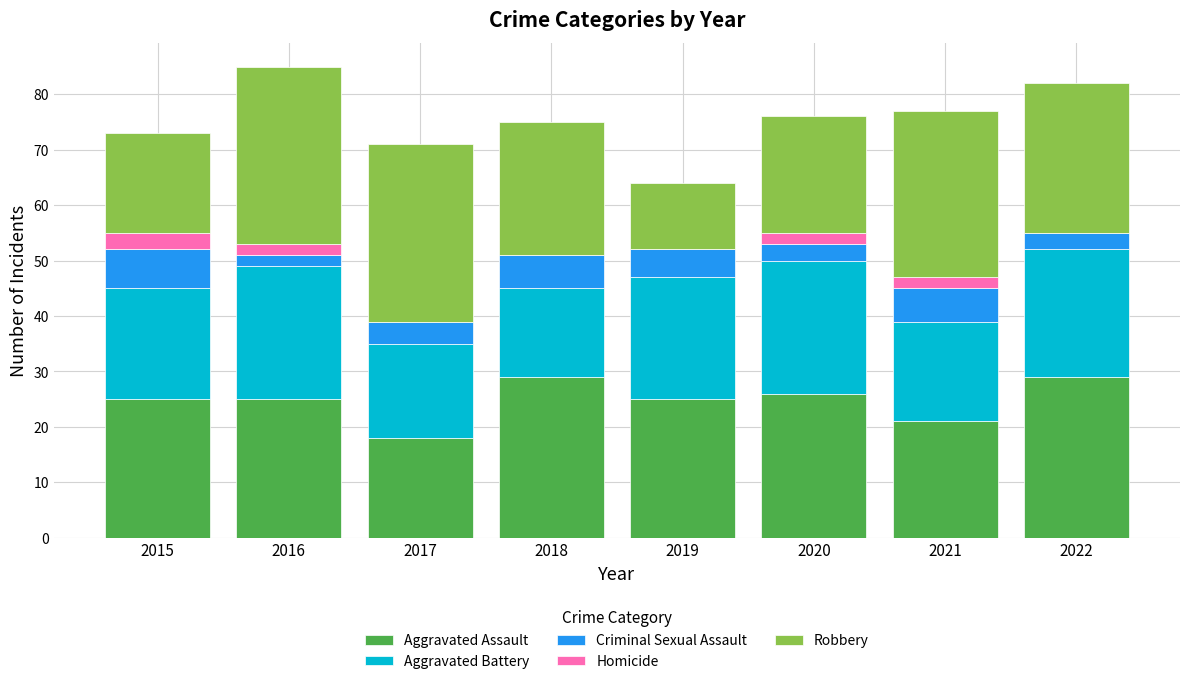

How many data points does each series have?

8